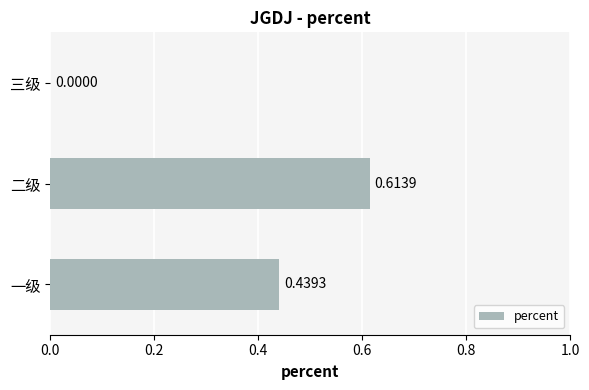

Where is the data nearest to the value 0?

三级